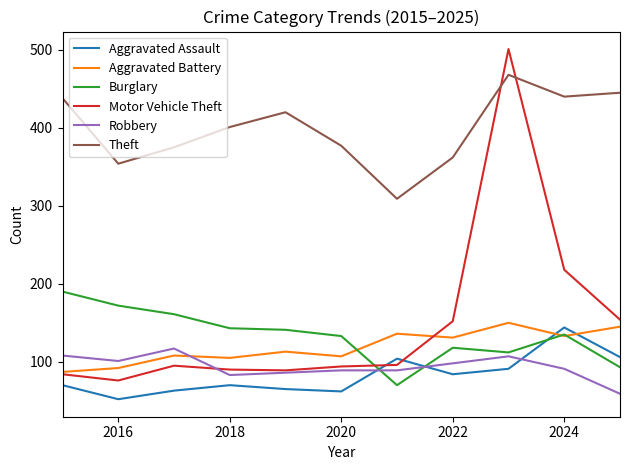

Which series has the largest total across all categories?

Theft